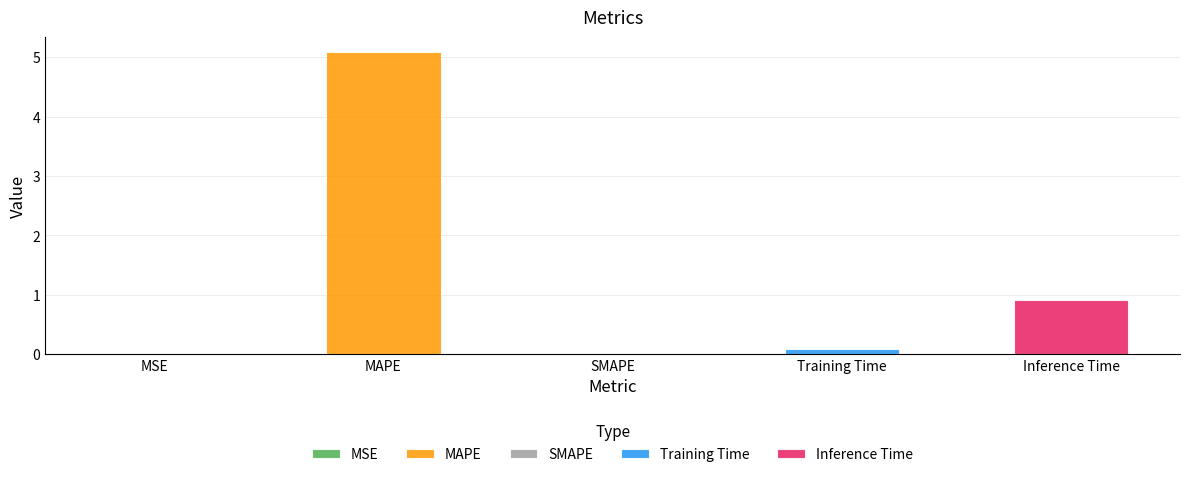

What is the sum of all values?

6.1